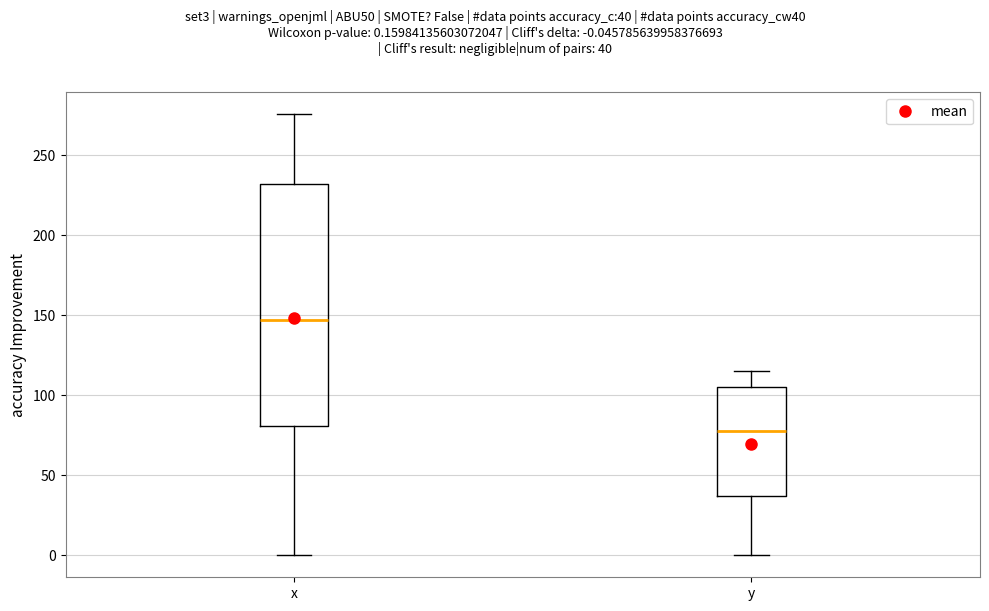

Reading left to right, transcribe this box plot: for each box, give where its median line is, the range the box spans, and where its two whiskers end, as read against the y-axis. The values are not printed on the chart, so give them approximately, as read against the axis.

x: median 145, box 80 to 230, whiskers 0 to 275
y: median 80, box 35 to 105, whiskers 0 to 115